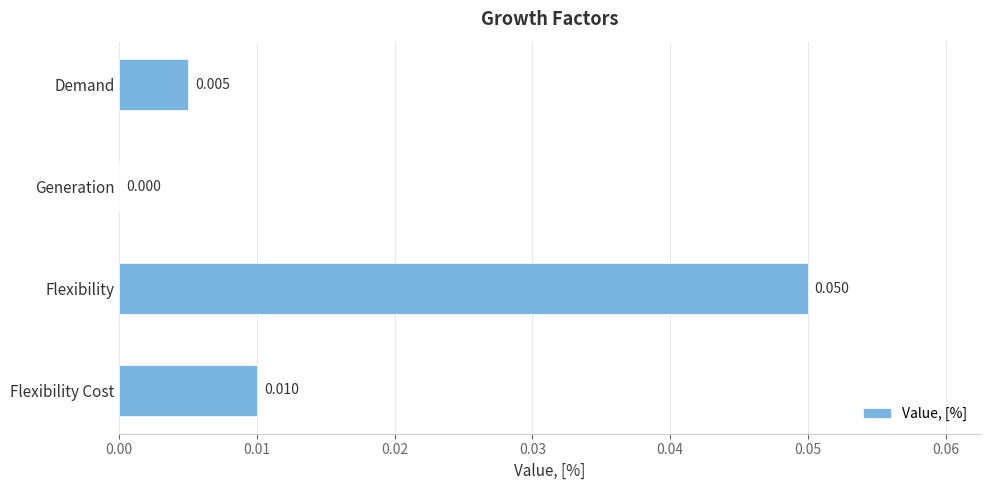

Which has a higher value, Flexibility or Generation?

Flexibility